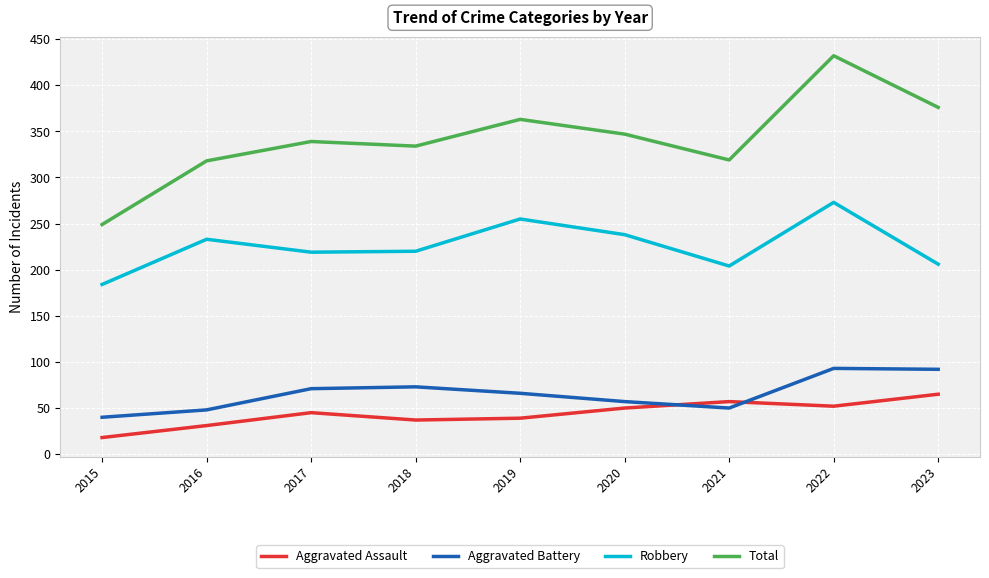

Read the Robbery value at 2016, to the nearest 10.

230